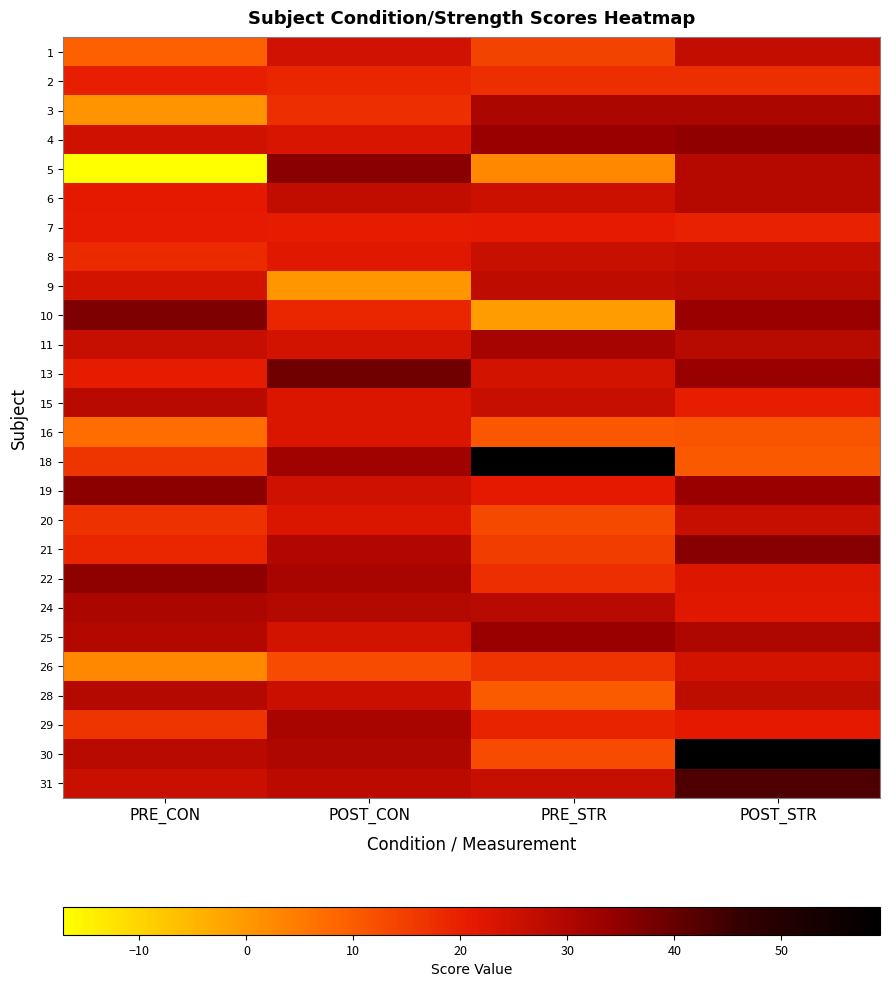

Rank the series at PRE_STR from lowest to highest value.

10, 5, 28, 16, 30, 20, 1, 21, 26, 2, 22, 29, 7, 19, 13, 6, 8, 15, 31, 9, 24, 3, 11, 4, 25, 18